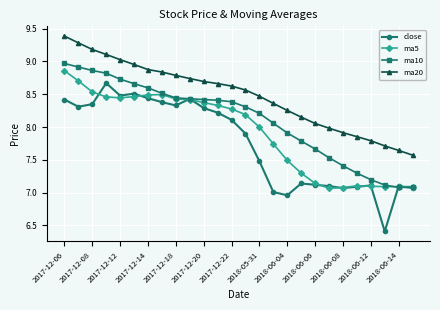

True or false: close and ma20 intersect in this chart.

False